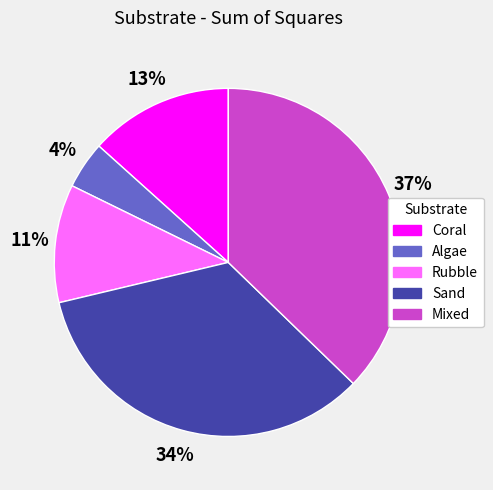

Is it true that Mixed is 37% of the pie?

True